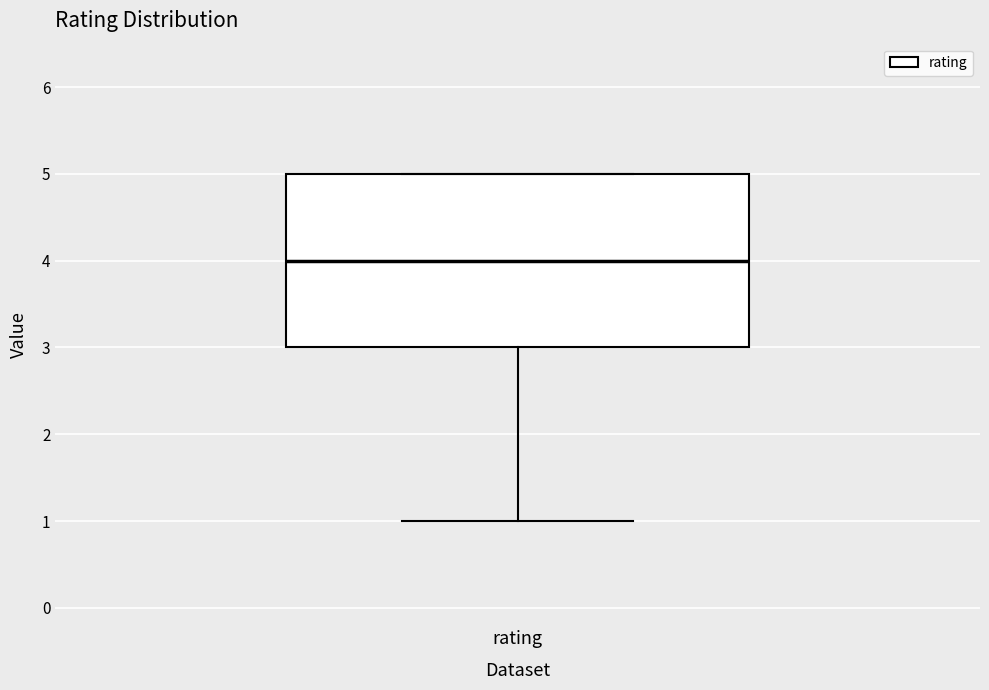

Transcribe this box plot: give where the median line is, the range the box spans, and where the two whiskers end, as read against the y-axis. The values are not printed on the chart, so give them approximately, as read against the axis.

median 4, box 3 to 5, whiskers 1 to 5